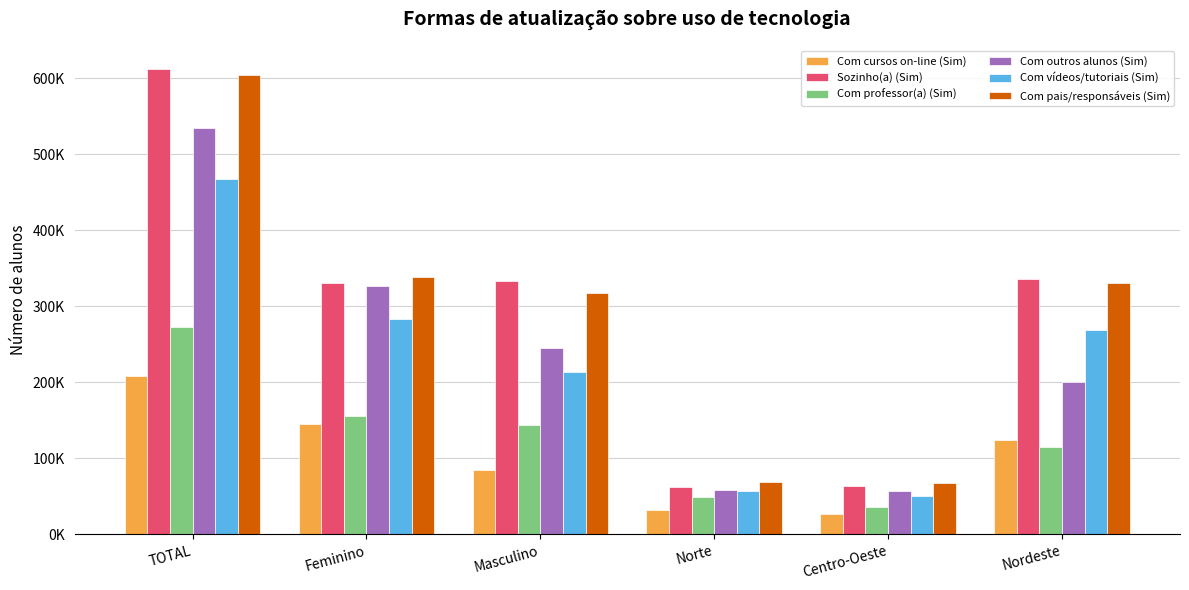

Are the bars grouped side by side (vs. stacked)?

Yes